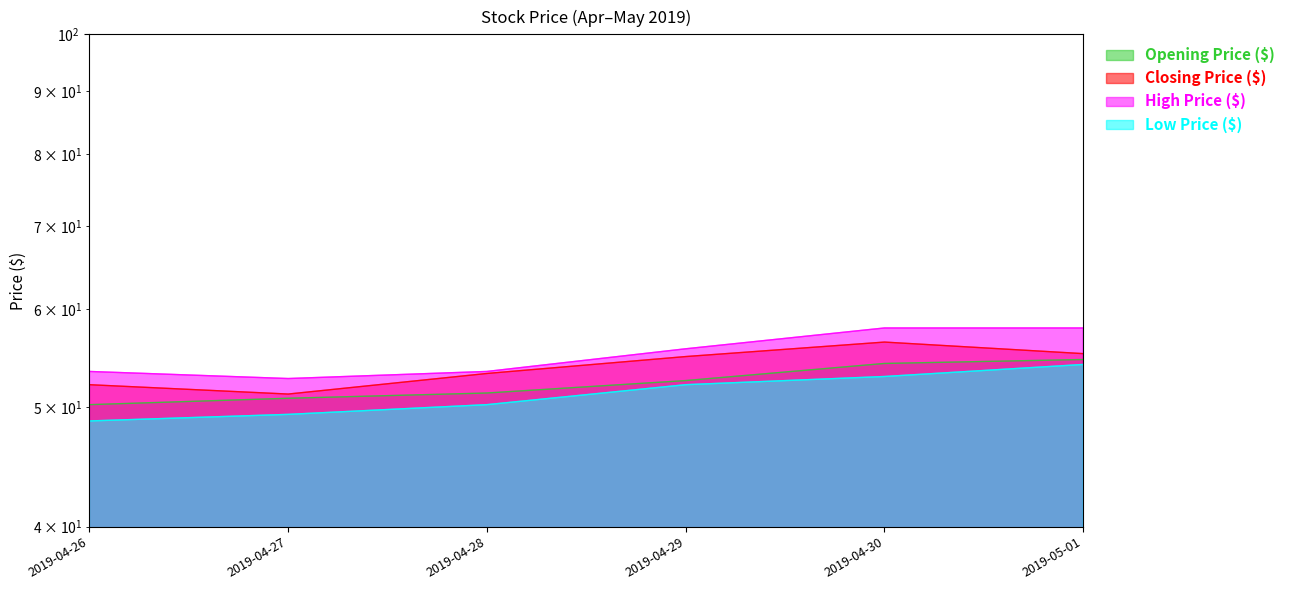

True or false: Low Price ($) and High Price ($) cross at least once.

False